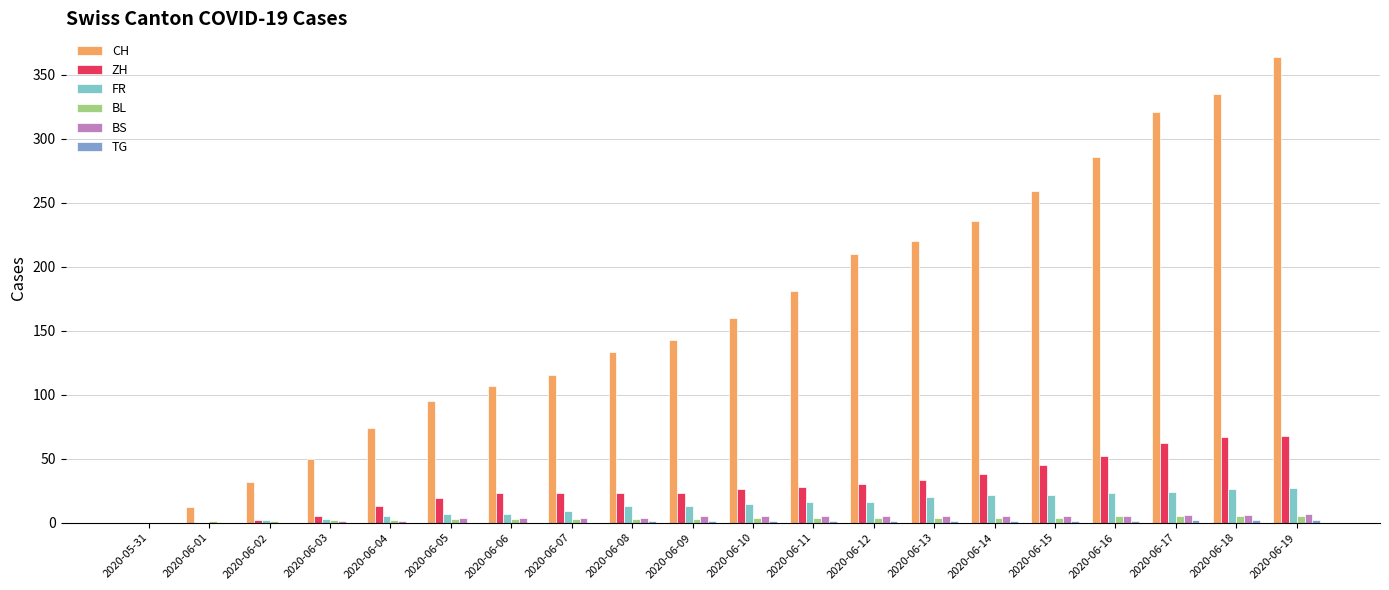

Which series changed the most between 2020-06-11 and 2020-06-15?

CH